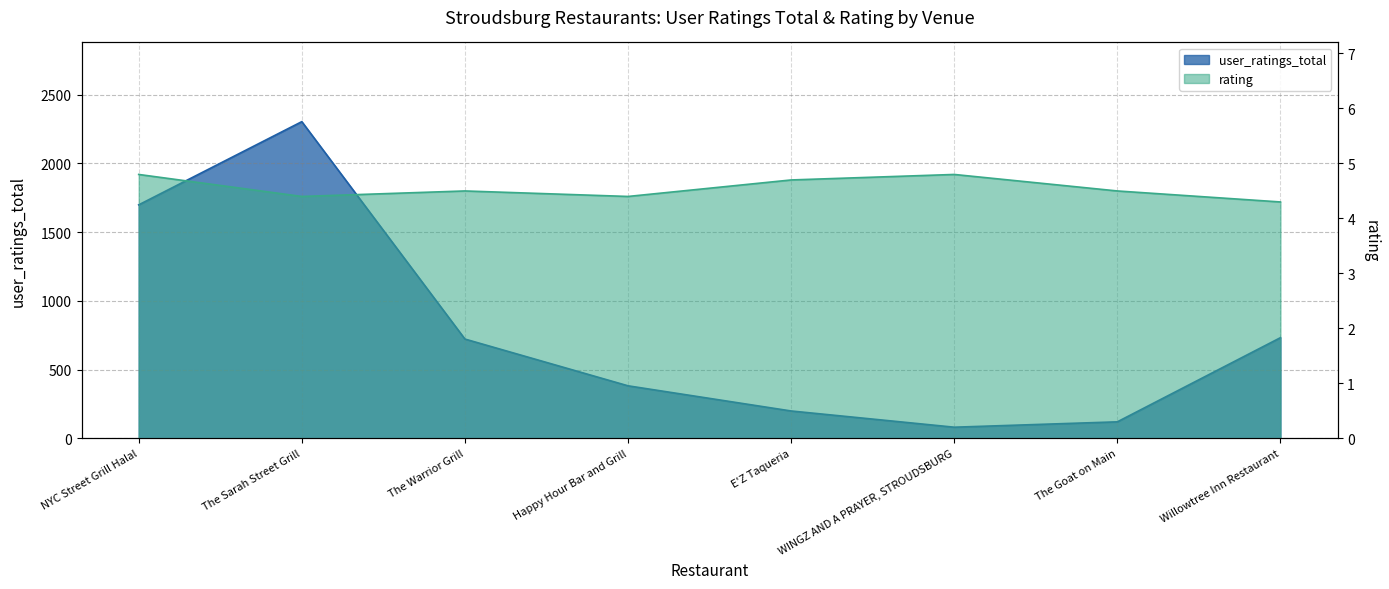

Rank the series by their maximum value, from highest to lowest.

user_ratings_total, rating